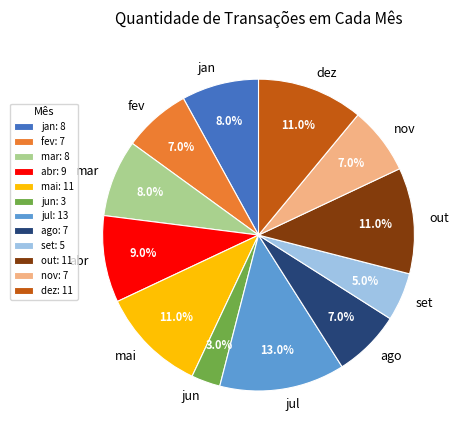

What is the total percentage of ago and out?

18.0%